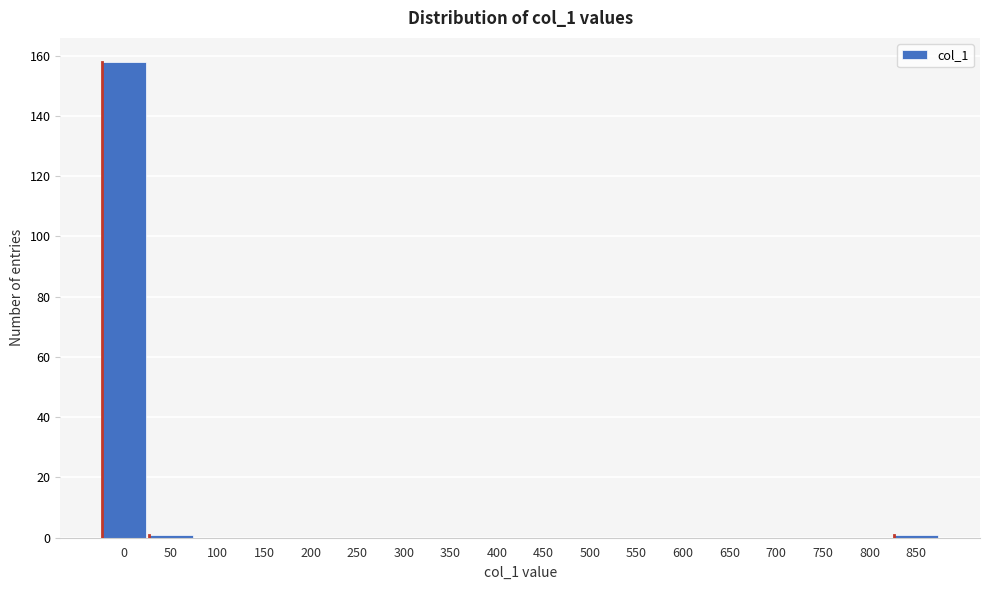

Reading left to right, extract all data points from this chart.

0=158	50=1	100=0	150=0	200=0	250=0	300=0	350=0	400=0	450=0	500=0	550=0	600=0	650=0	700=0	750=0	800=0	850=1